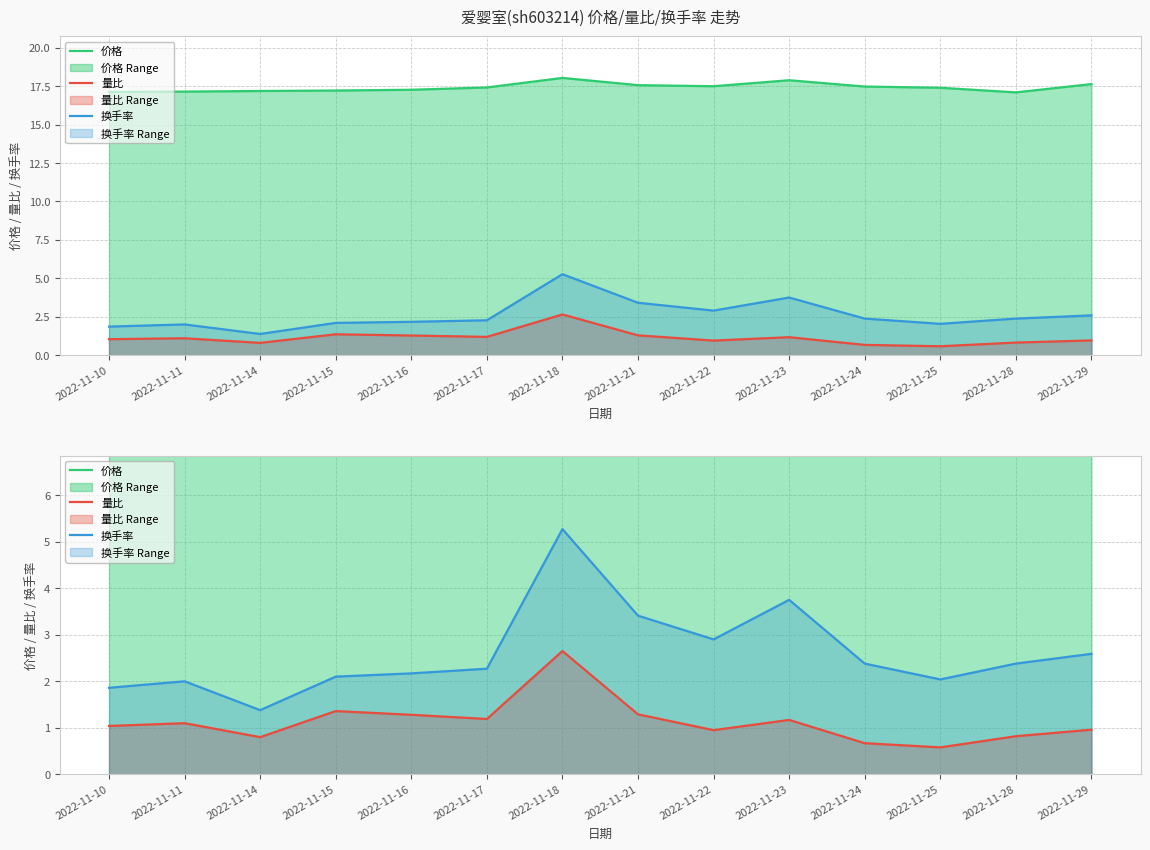

Reading left to right, list all the values displayed in this chart.

价格: 2022-11-10=17.1	2022-11-11=17.1	2022-11-14=17.2	2022-11-15=17.2	2022-11-16=17.3	2022-11-17=17.4	2022-11-18=18.0	2022-11-21=17.6	2022-11-22=17.5	2022-11-23=17.9	2022-11-24=17.5	2022-11-25=17.4	2022-11-28=17.1	2022-11-29=17.6
量比: 2022-11-10=1.0	2022-11-11=1.1	2022-11-14=0.8	2022-11-15=1.4	2022-11-16=1.3	2022-11-17=1.2	2022-11-18=2.6	2022-11-21=1.3	2022-11-22=0.9	2022-11-23=1.2	2022-11-24=0.7	2022-11-25=0.6	2022-11-28=0.8	2022-11-29=1.0
换手率: 2022-11-10=1.9	2022-11-11=2.0	2022-11-14=1.4	2022-11-15=2.1	2022-11-16=2.2	2022-11-17=2.3	2022-11-18=5.3	2022-11-21=3.4	2022-11-22=2.9	2022-11-23=3.8	2022-11-24=2.4	2022-11-25=2.0	2022-11-28=2.4	2022-11-29=2.6